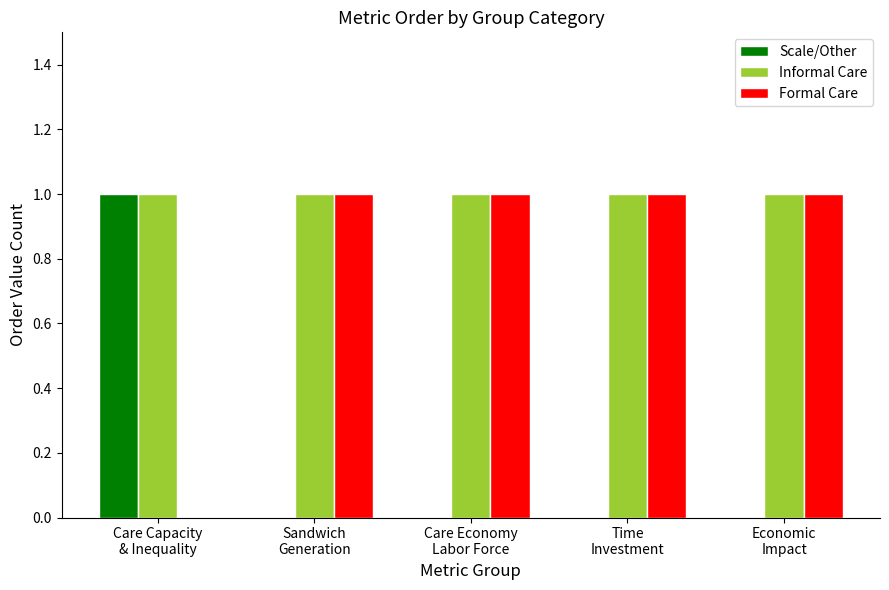

Which series has the largest total across all categories?

Informal Care